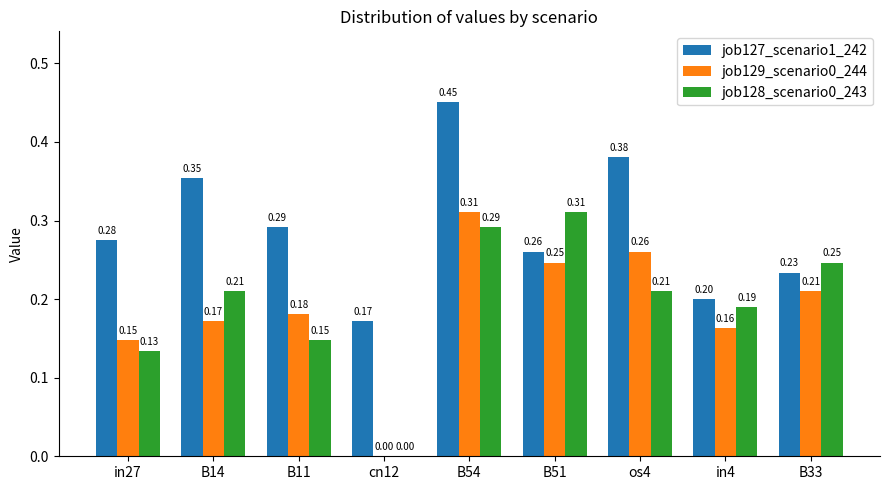

How many groups of bars are there?

9